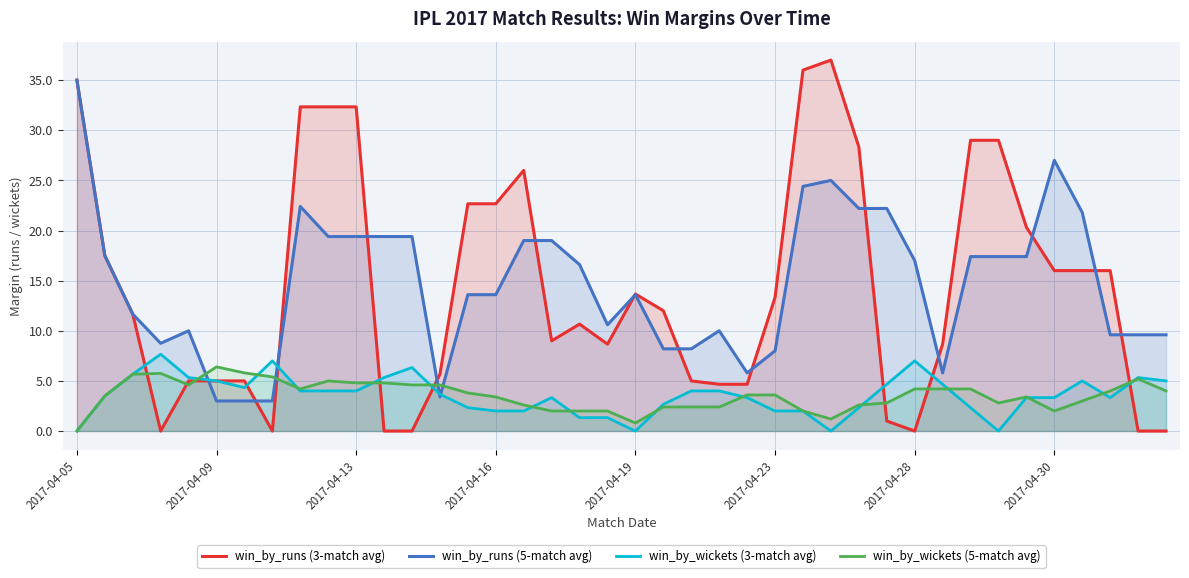

Which series has the largest range (max minus min)?

win_by_runs (3-match avg)